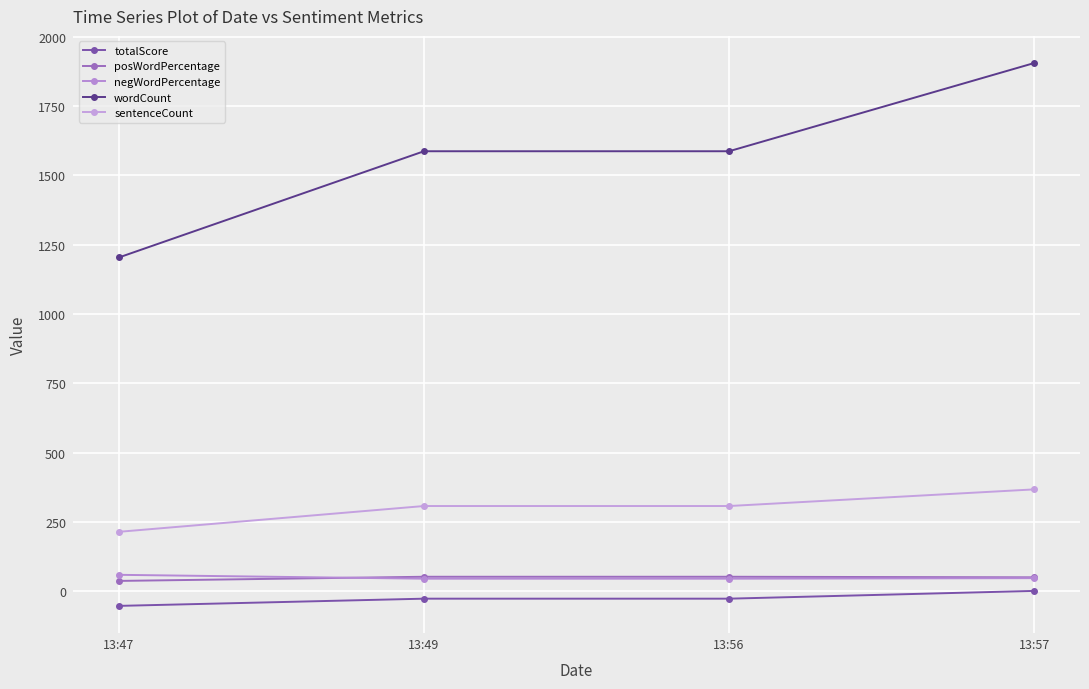

What is the sum of all wordCount values?

6283